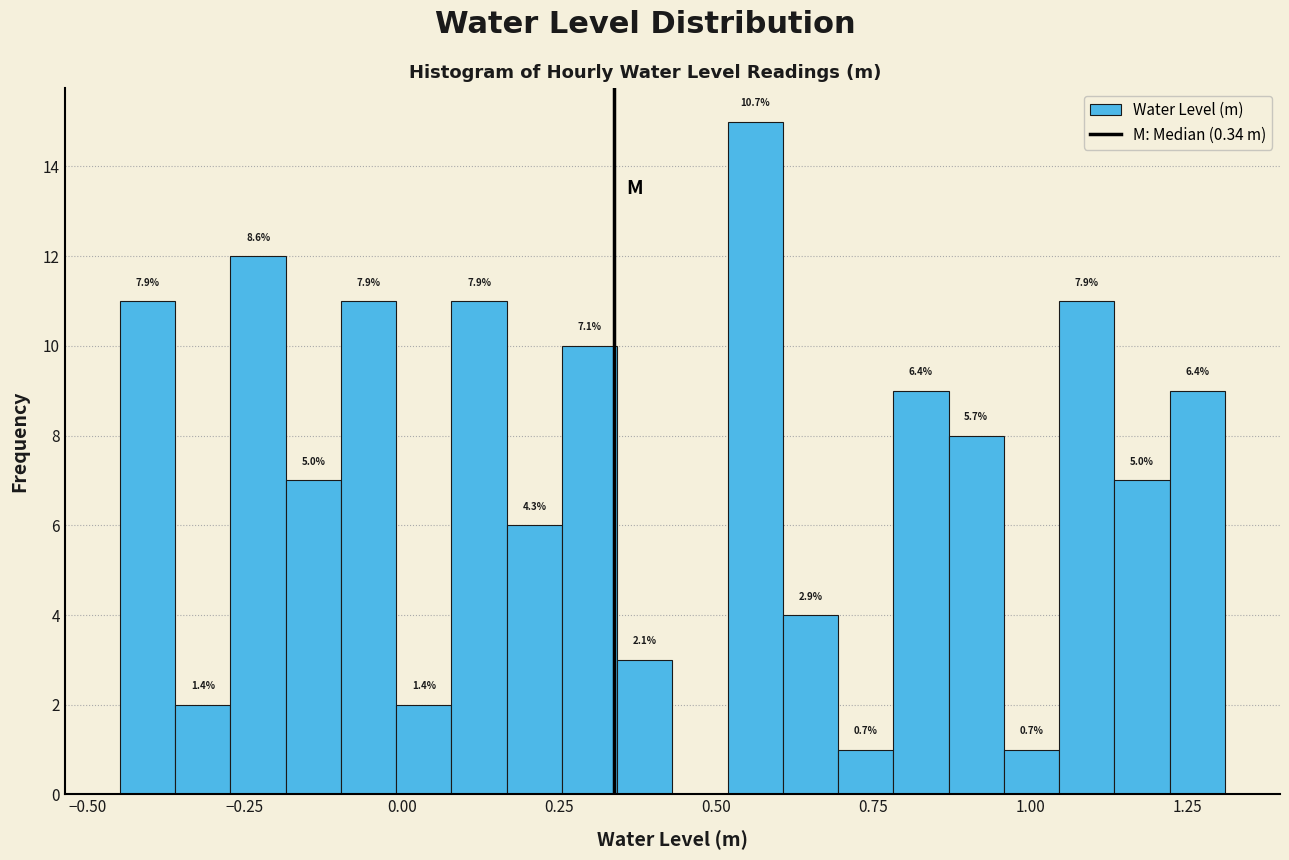

Around what value on the x-axis is the tallest bar? Give the approximate position of its centre, as read against the axis.

0.55